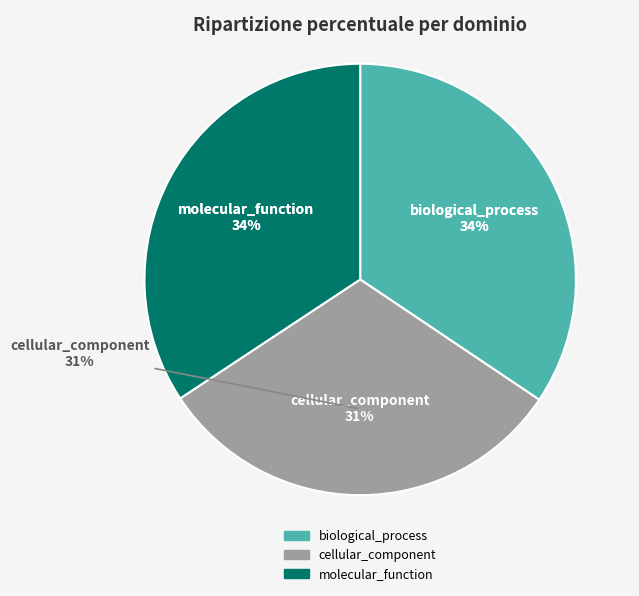

Which has a higher value, cellular_component or biological_process?

biological_process